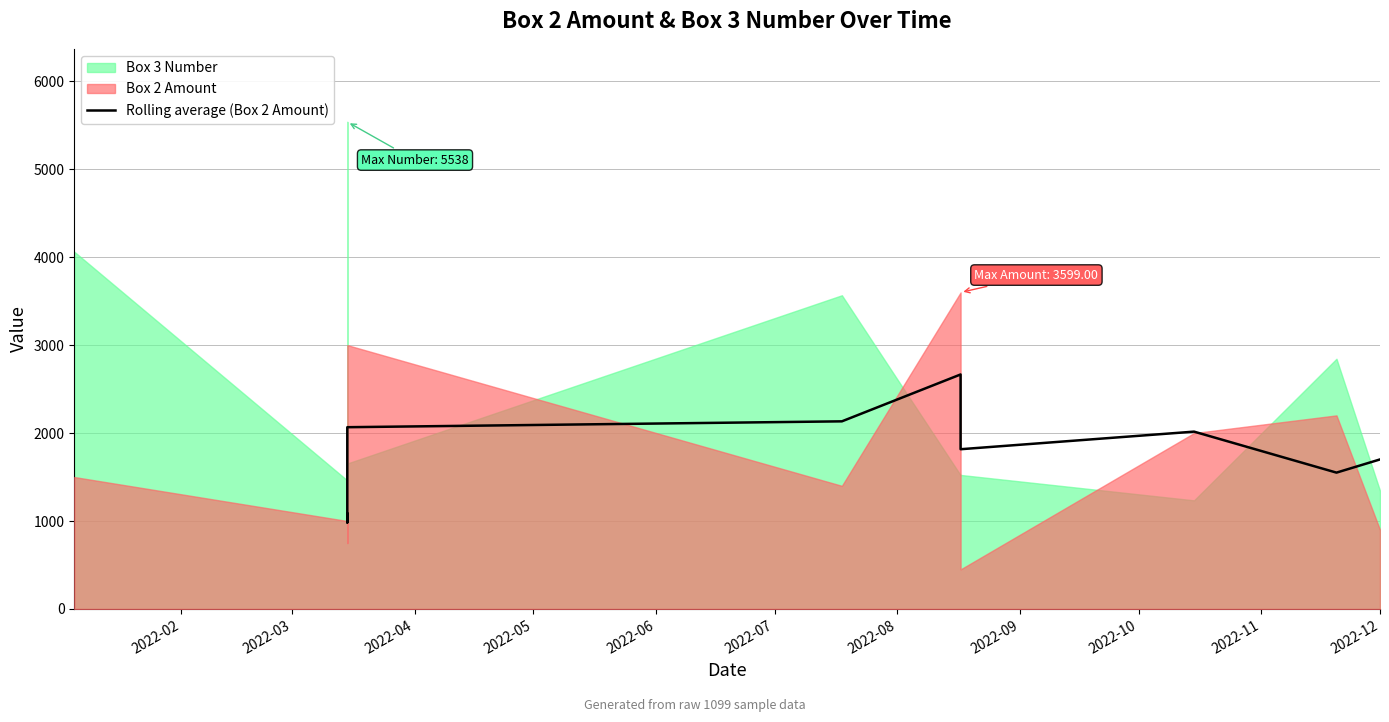

Reading right to left, transcribe all the data shown in this chart.

1700.3	1550.3	2016.3	1816.3	2666.3	2133.3	2066.7	1316.7	983.3	1083.3